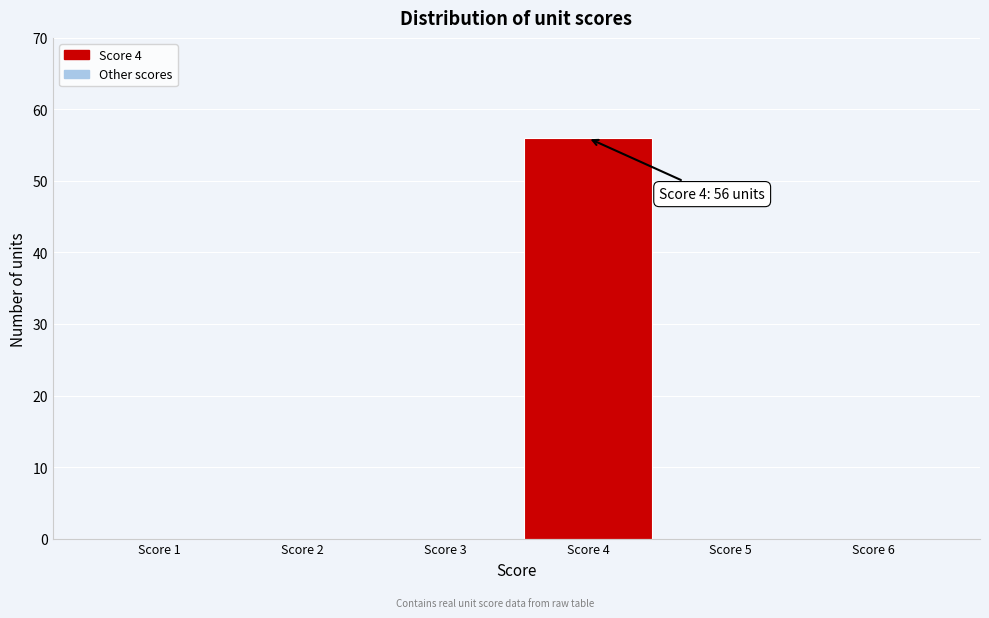

Over which range of the x-axis is the bar tallest?

3.5 to 4.5